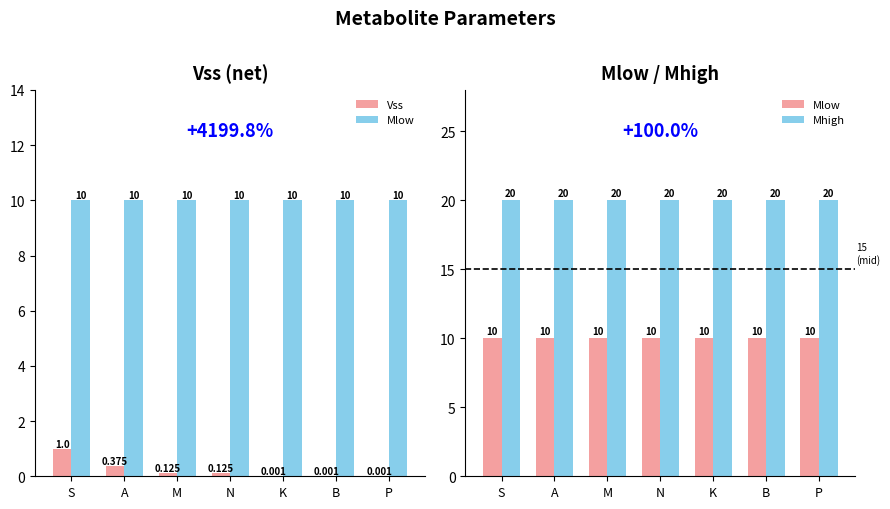

What is the sum of all Mhigh values?

140.0